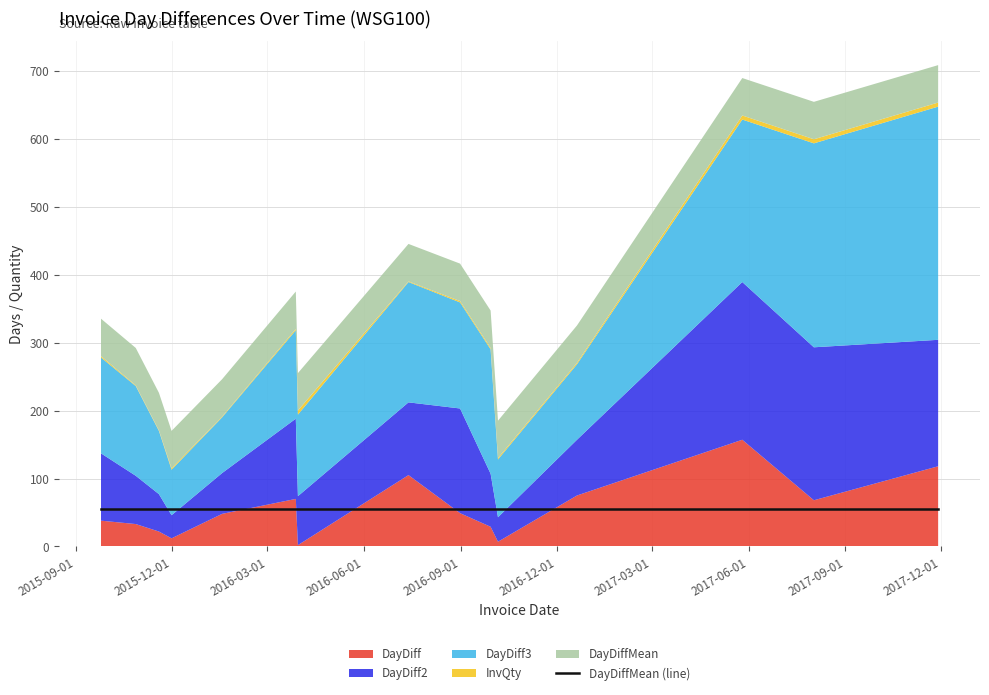

At which label does InvQty first exceed 2?

2016-03-30